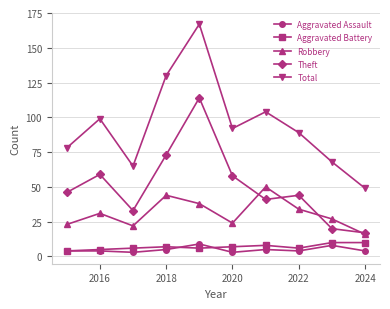

True or false: Total and Theft cross at least once.

False